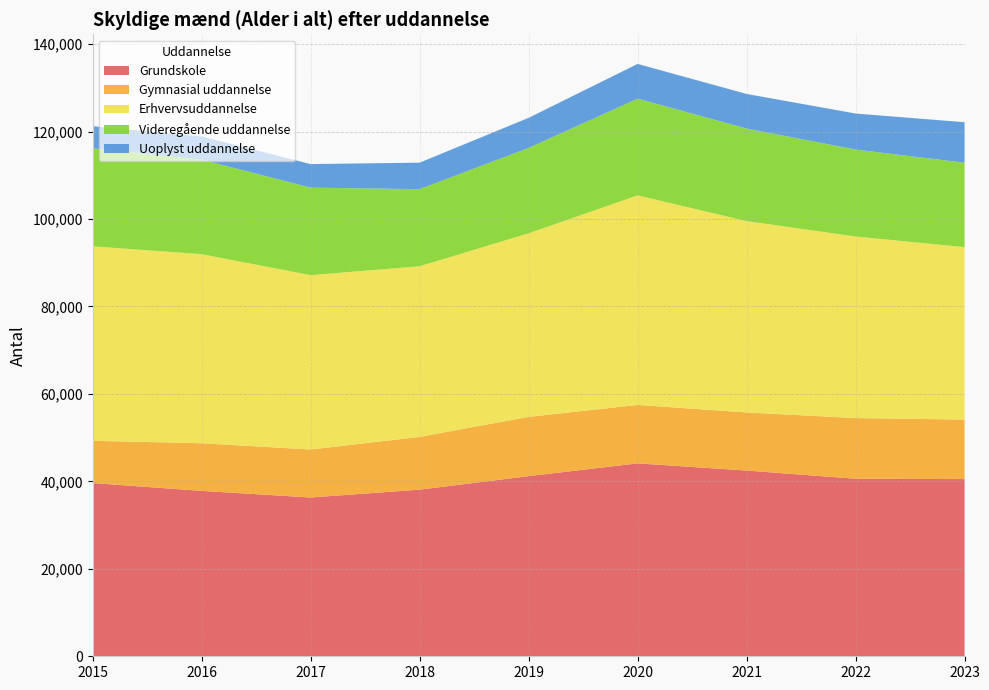

Reading left to right, transcribe all the data shown in this chart.

Grundskole: 2015=39609	2016=37824	2017=36311	2018=38108	2019=41195	2020=44111	2021=42475	2022=40591	2023=40520
Gymnasial uddannelse: 2015=9660	2016=10896	2017=10972	2018=12065	2019=13557	2020=13366	2021=13287	2022=13880	2023=13616
Erhvervsuddannelse: 2015=44471	2016=43232	2017=39877	2018=39010	2019=41974	2020=47917	2021=43766	2022=41519	2023=39431
Videregående uddannelse: 2015=22405	2016=21619	2017=20012	2018=17635	2019=19519	2020=22122	2021=21158	2022=19887	2023=19304
Uoplyst uddannelse: 2015=5078	2016=5298	2017=5383	2018=6065	2019=6883	2020=7949	2021=7911	2022=8243	2023=9257